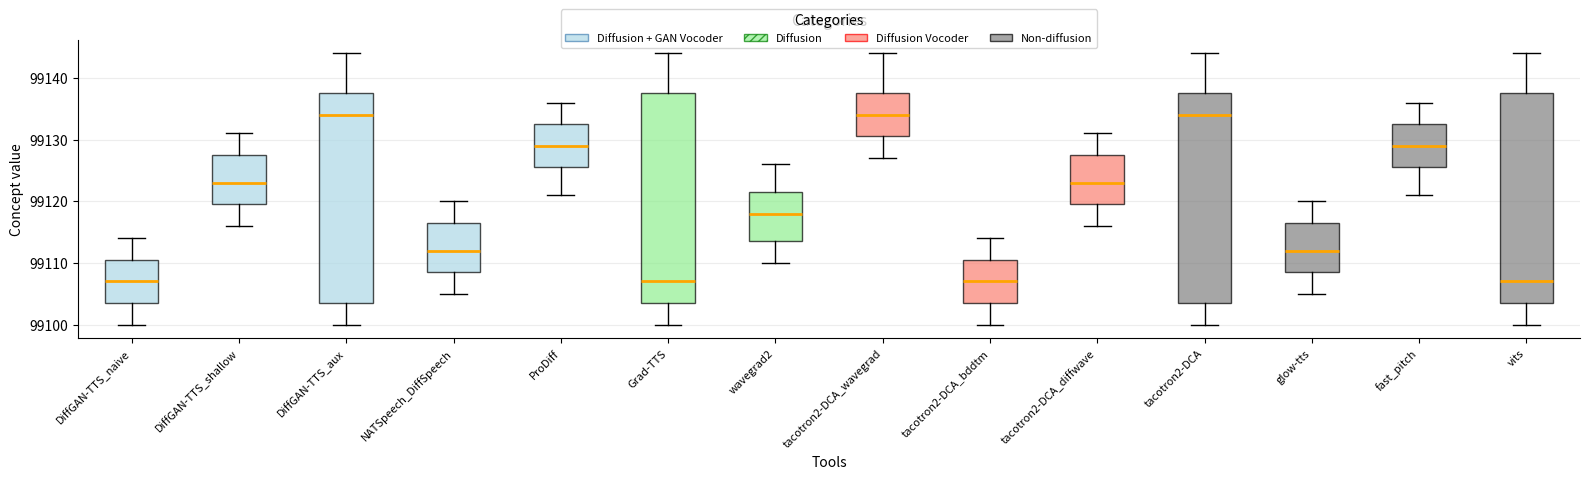

Reading left to right, read every box against the y-axis: the position of its median line, the range the box covers, and the ends of its whiskers. The values are not printed on the chart, so give them approximately, as read against the axis.

DiffGAN-TTS_naive: median 99107, box 99104 to 99111, whiskers 99100 to 99114
DiffGAN-TTS_shallow: median 99123, box 99120 to 99128, whiskers 99116 to 99131
DiffGAN-TTS_aux: median 99134, box 99104 to 99138, whiskers 99100 to 99144
NATSpeech_DiffSpeech: median 99112, box 99109 to 99117, whiskers 99105 to 99120
ProDiff: median 99129, box 99126 to 99133, whiskers 99121 to 99136
Grad-TTS: median 99107, box 99104 to 99138, whiskers 99100 to 99144
wavegrad2: median 99118, box 99114 to 99122, whiskers 99110 to 99126
tacotron2-DCA_wavegrad: median 99134, box 99131 to 99138, whiskers 99127 to 99144
tacotron2-DCA_bddtm: median 99107, box 99104 to 99111, whiskers 99100 to 99114
tacotron2-DCA_diffwave: median 99123, box 99120 to 99128, whiskers 99116 to 99131
tacotron2-DCA: median 99134, box 99104 to 99138, whiskers 99100 to 99144
glow-tts: median 99112, box 99109 to 99117, whiskers 99105 to 99120
fast_pitch: median 99129, box 99126 to 99133, whiskers 99121 to 99136
vits: median 99107, box 99104 to 99138, whiskers 99100 to 99144